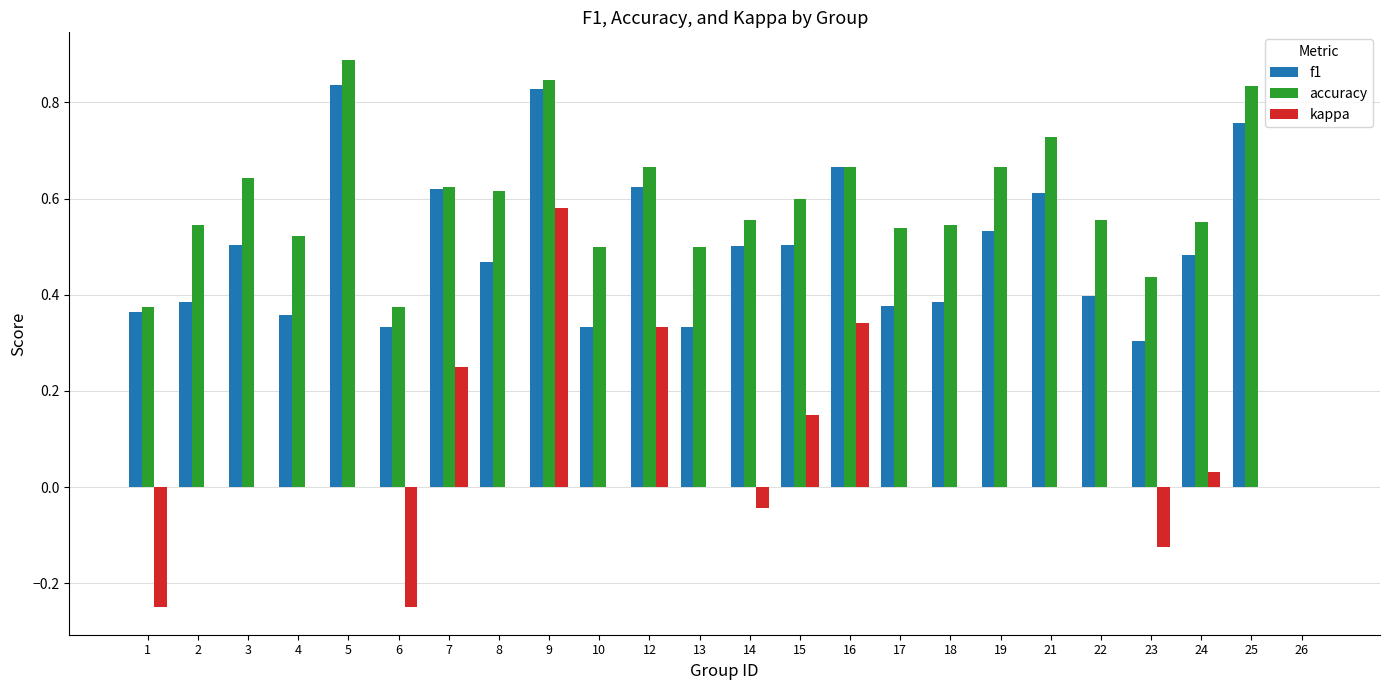

What is the maximum value shown in the chart?

0.9